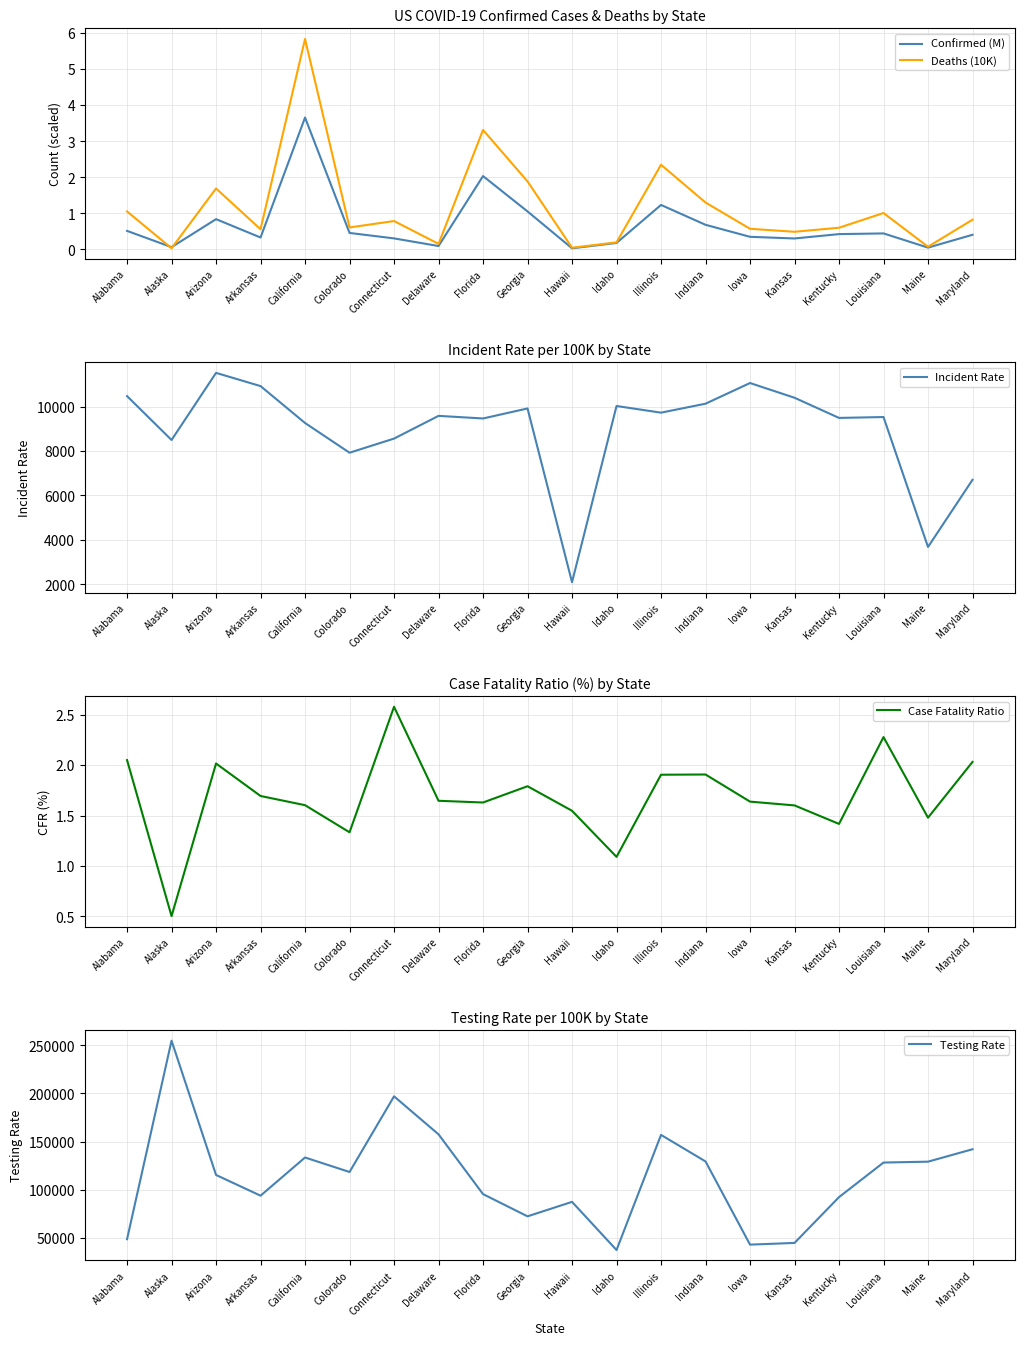

What is the total value across all series at Colorado?

126416.8